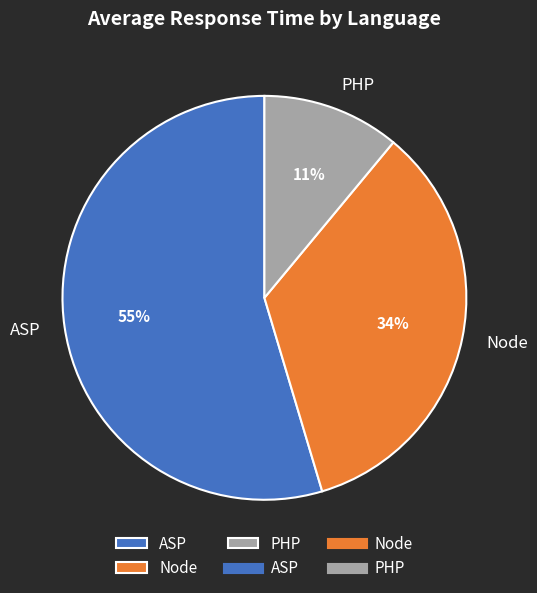

Count the number of slices in the pie.

3